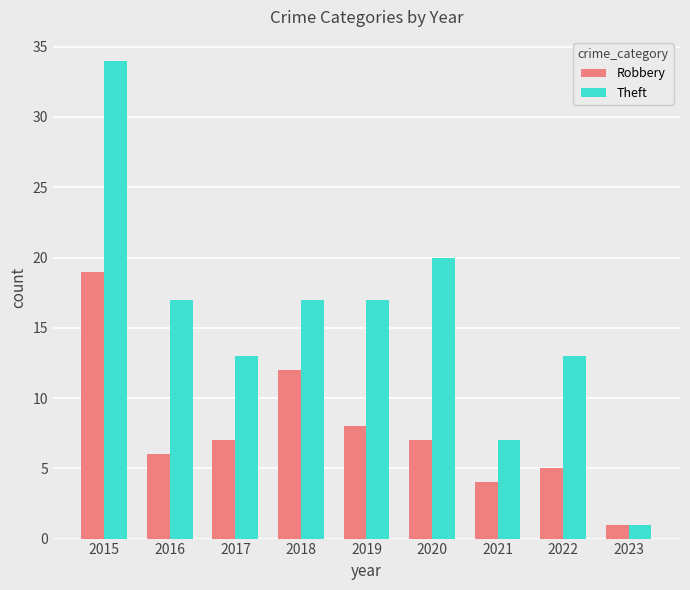

Read the Theft value at 2021.

7